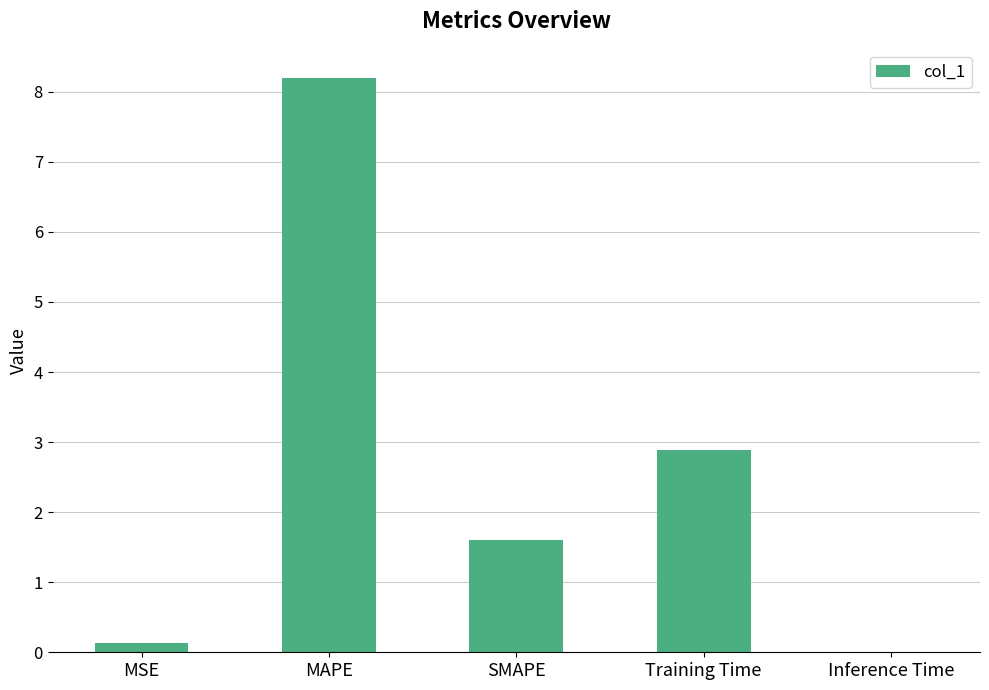

What is the sum of all values?

12.8